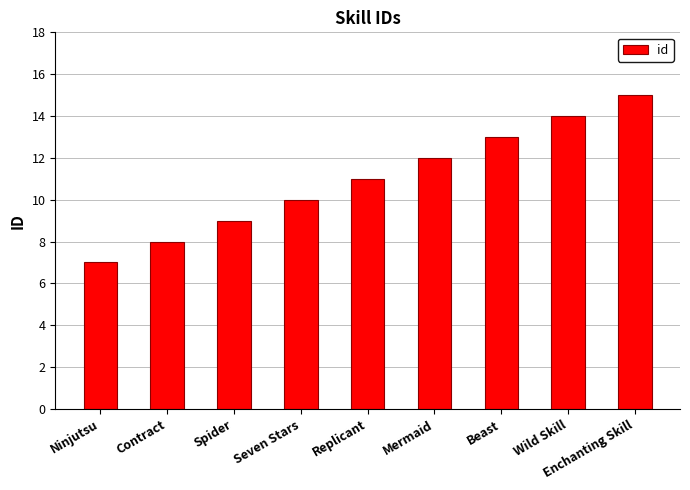

At which category does the chart reach its minimum across all series?

Ninjutsu